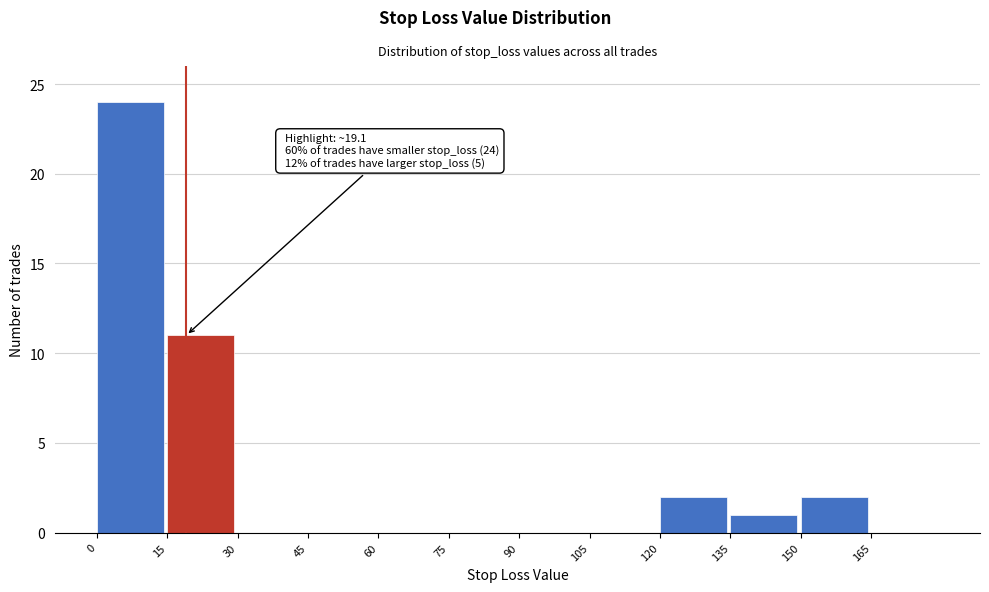

Which range on the x-axis has the tallest bar?

0 to 15